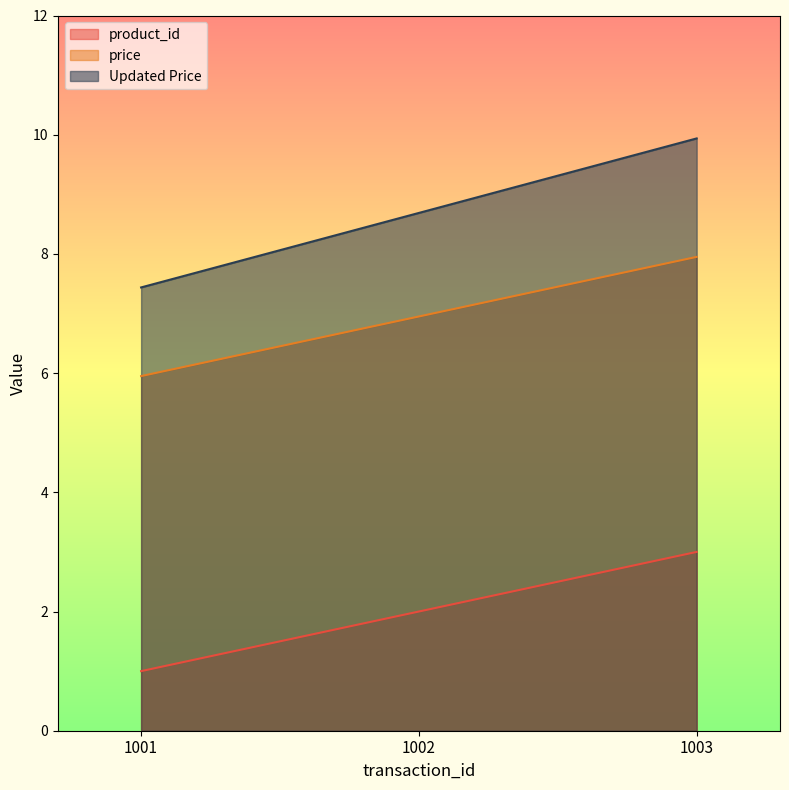

Where is price nearest to the value 6?

1001